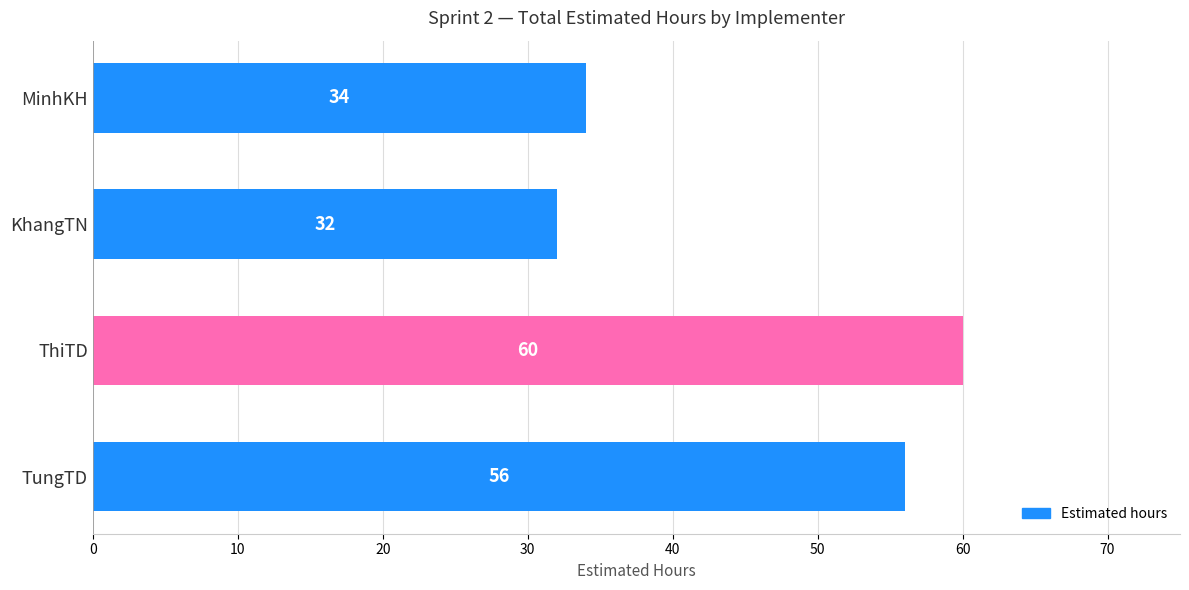

Reading top to bottom, list all the values displayed in this chart.

34	32	60	56